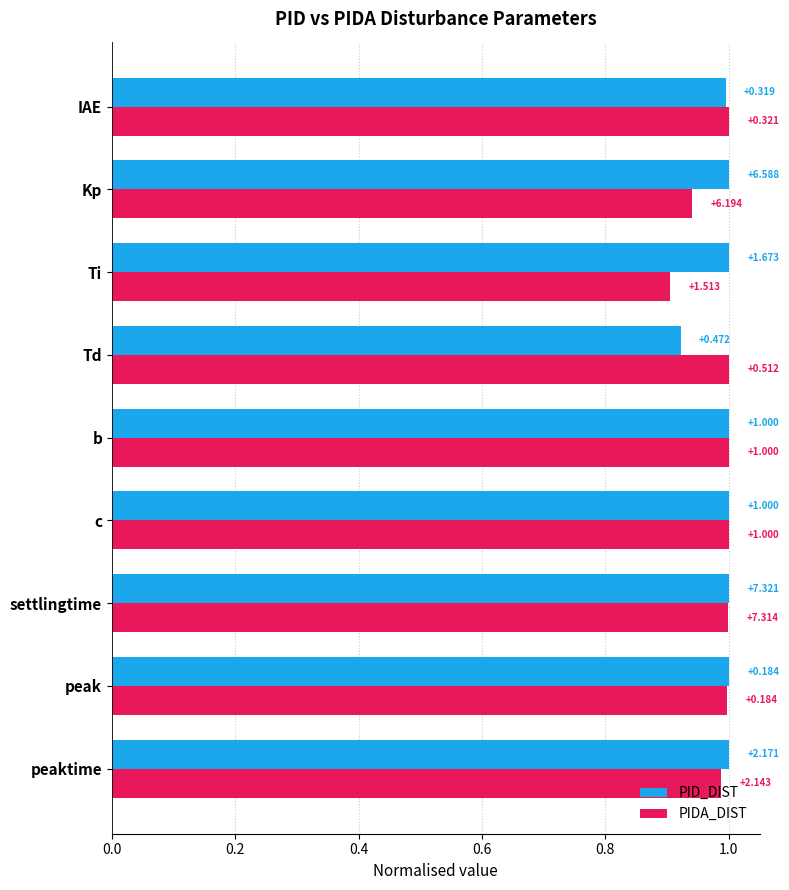

What is the sum of all PIDA_DIST values?

8.8